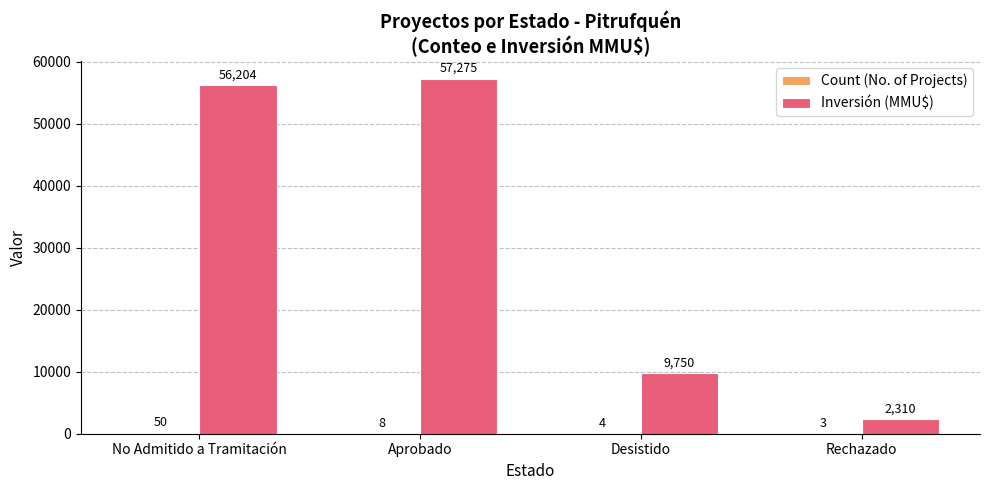

What is the total value across all series at No Admitido a Tramitación?

56254